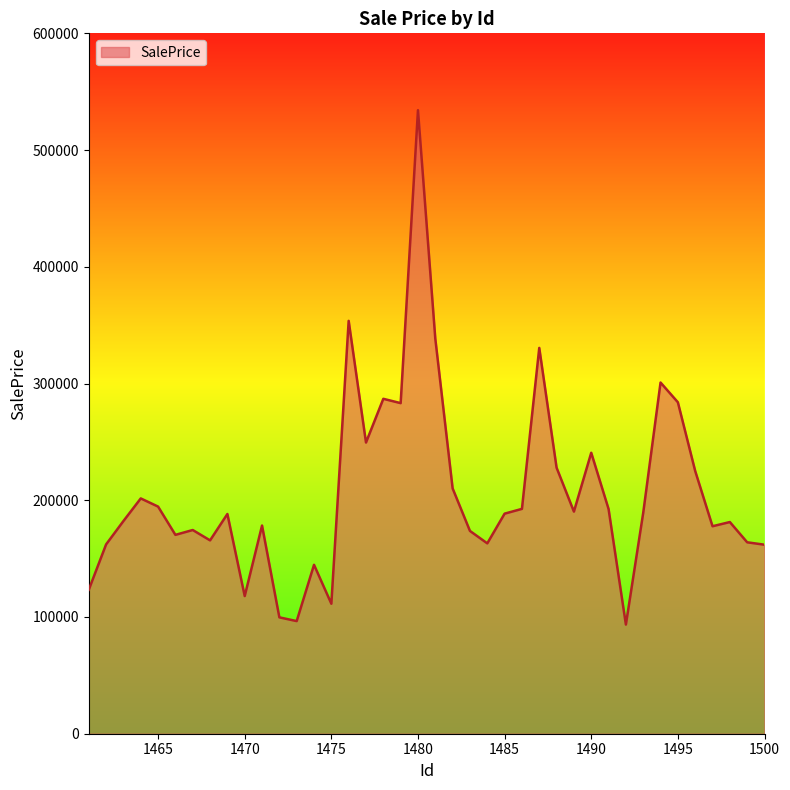

What is the smallest value displayed?

93506.9